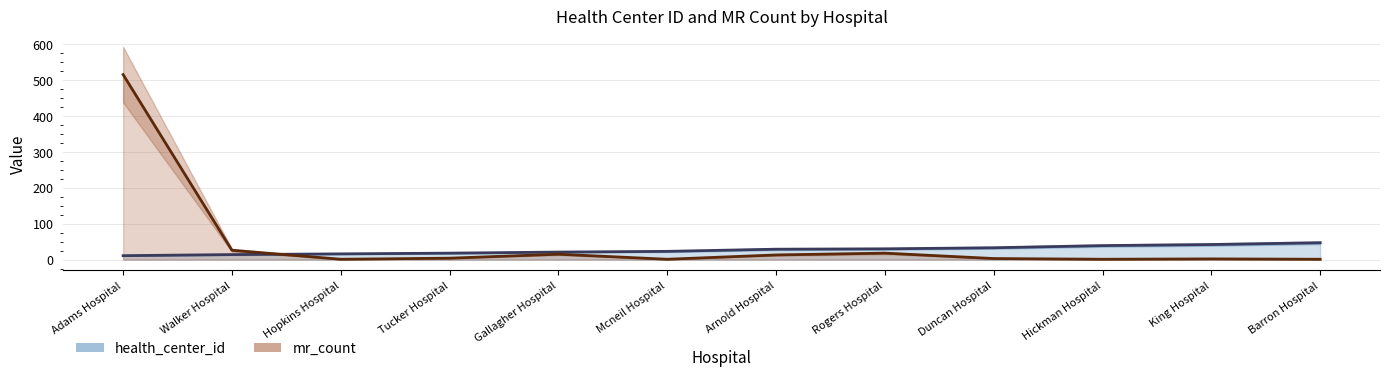

At how many categories does at least one series exceed 510?

1